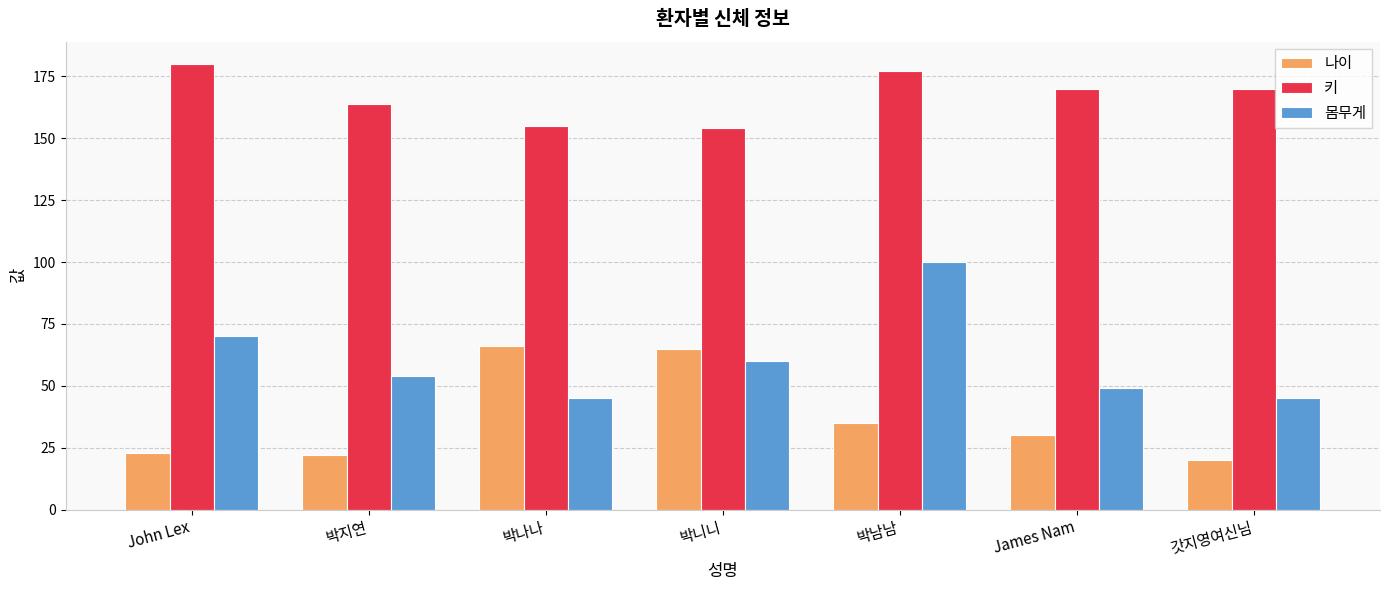

What is the greatest value displayed?

180